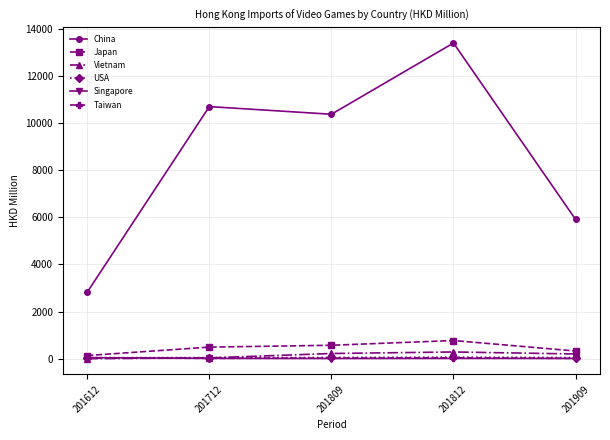

True or false: China and Taiwan intersect in this chart.

False